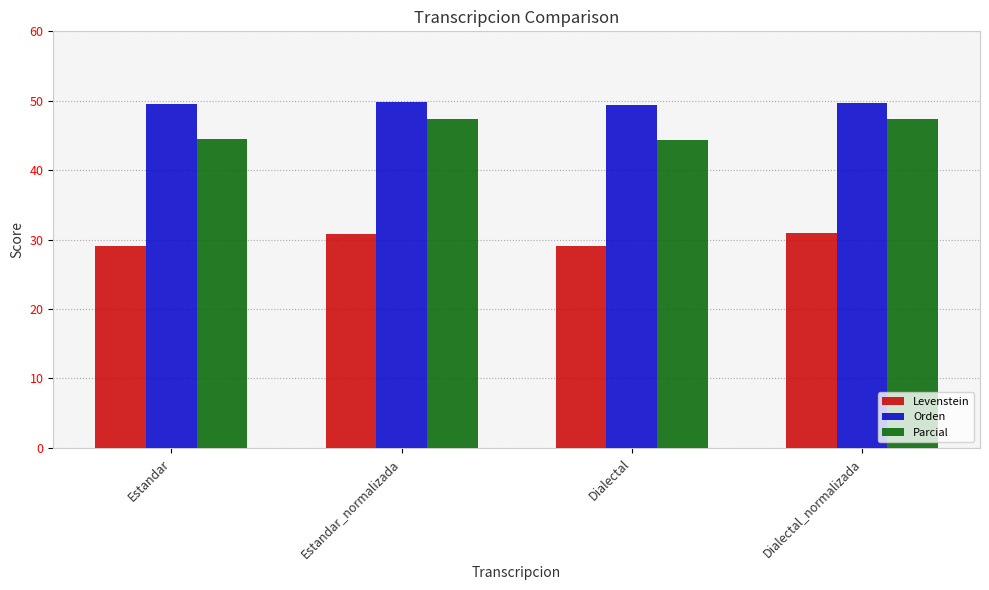

Which series has the largest total across all categories?

Orden